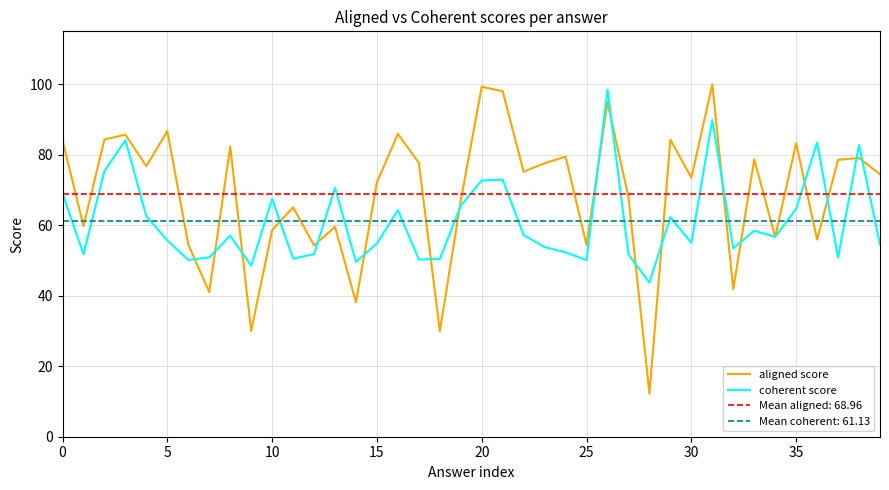

Reading right to left, list all the values displayed in this chart.

aligned score: 74.5	79.1	78.6	55.9	83.3	56.7	78.7	41.9	99.9	73.4	84.3	12.2	67.9	94.9	54.4	79.5	77.6	75.2	98.0	99.3	67.0	29.9	77.7	85.9	72.2	38.1	59.5	54.3	65.1	58.6	30.0	82.3	41.0	54.5	86.7	76.7	85.7	84.3	59.8	84.0
coherent score: 54.6	82.8	50.8	83.5	64.6	56.7	58.4	53.5	89.9	55.0	62.3	43.7	51.7	98.4	50.1	52.3	53.8	57.2	72.9	72.7	65.5	50.4	50.3	64.3	54.8	49.6	70.6	51.8	50.5	67.4	48.5	57.1	50.9	50.1	55.7	62.5	84.1	75.4	51.8	69.0